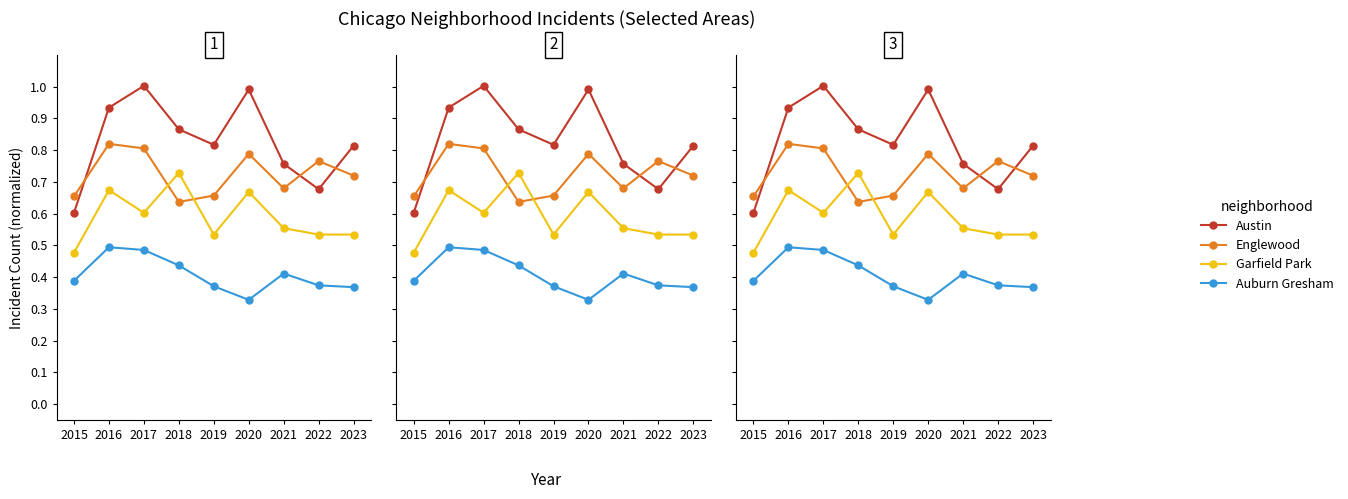

What are all the series names shown in the legend?

Austin, Englewood, Garfield Park, Auburn Gresham